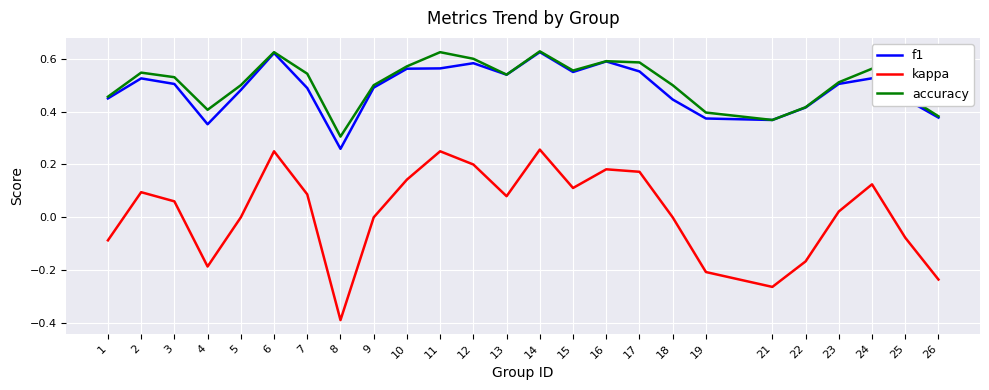

How many interior local peaks does the accuracy series have?

6